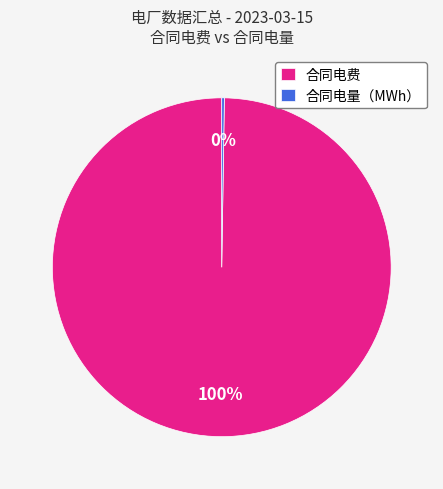

Which slice represents more than half of the pie?

合同电费